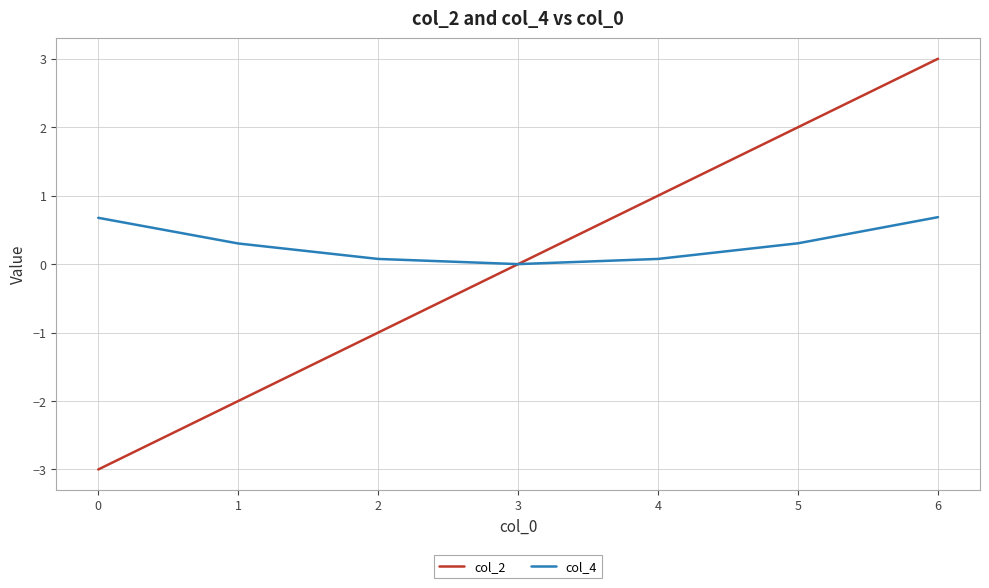

What are all the series names shown in the legend?

col_2, col_4